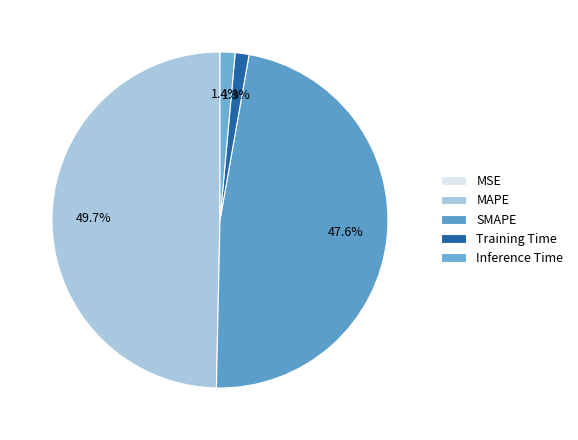

To the nearest percent, what is the combined percentage of MAPE and Training Time?

51%